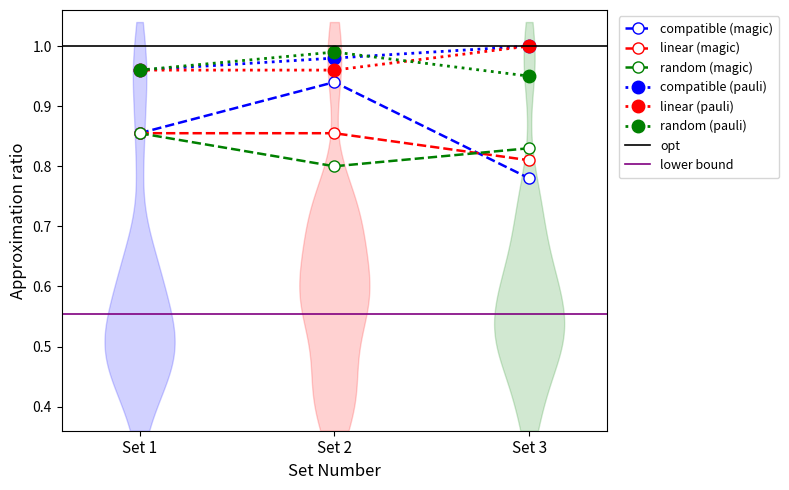

At which category is the sum across all series the highest?

Set 2